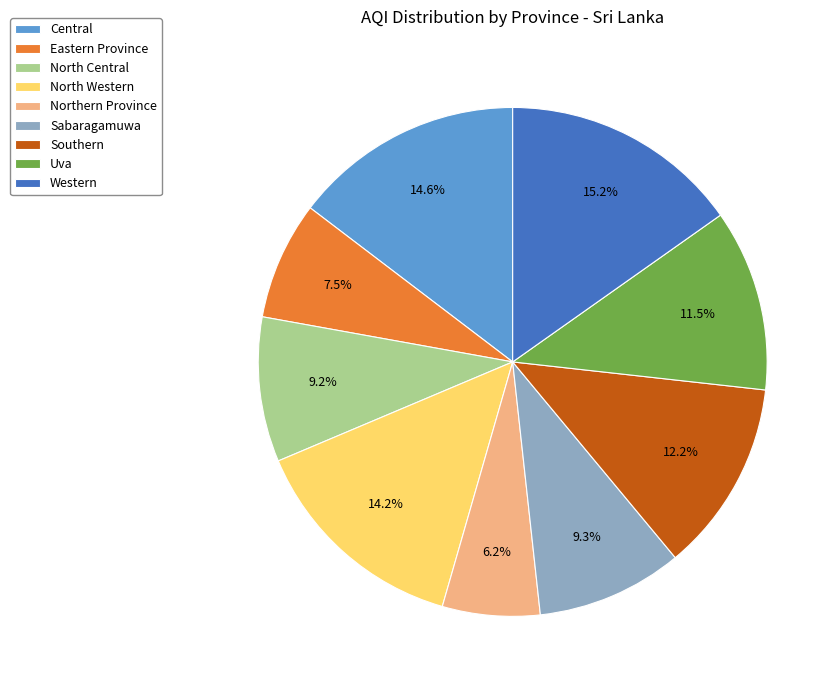

What is the ratio of the value at Southern to the value at Central?

0.8